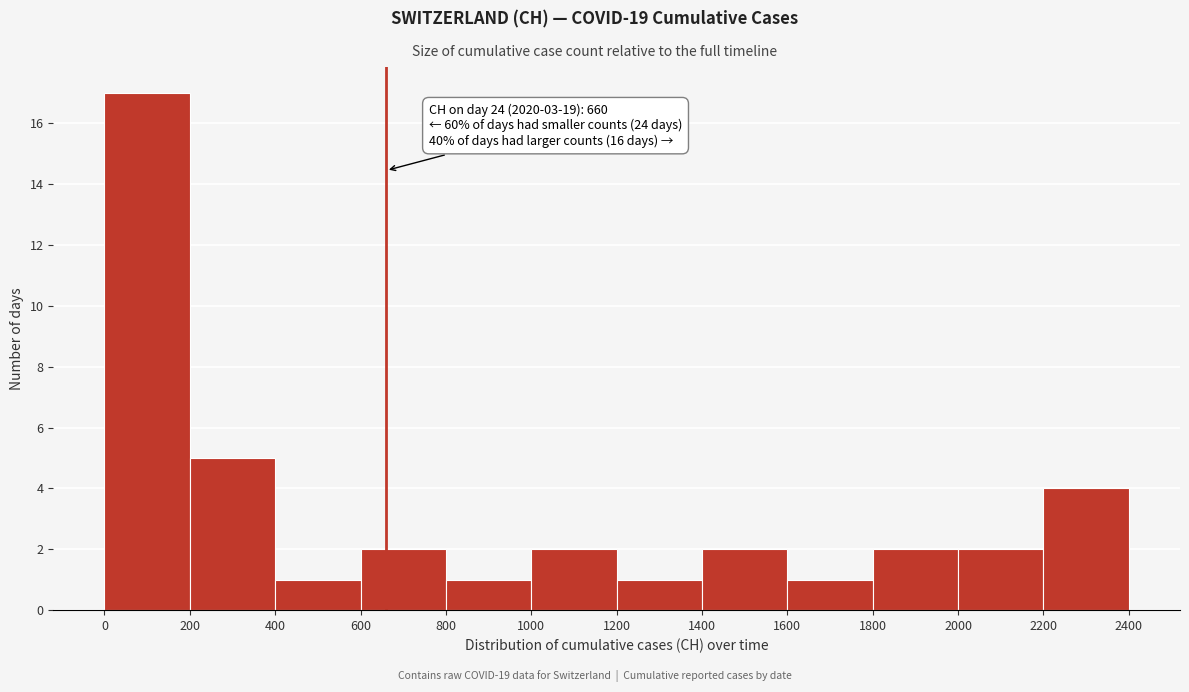

Which range on the x-axis has the tallest bar?

0 to 200